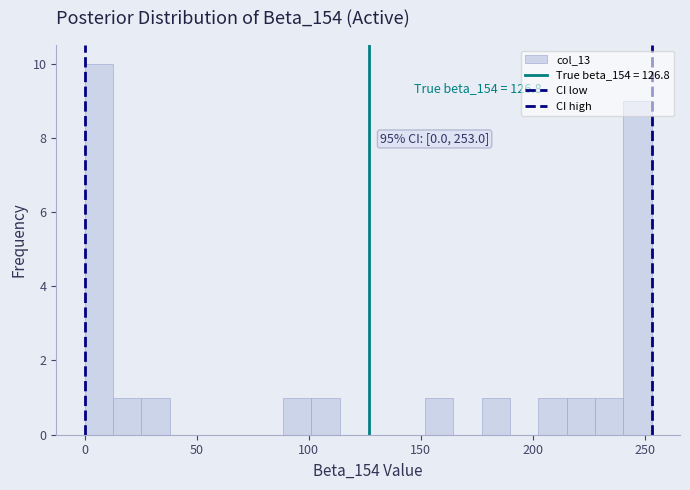

Read against the x-axis, roughly where is the centre of the tallest bar?

5